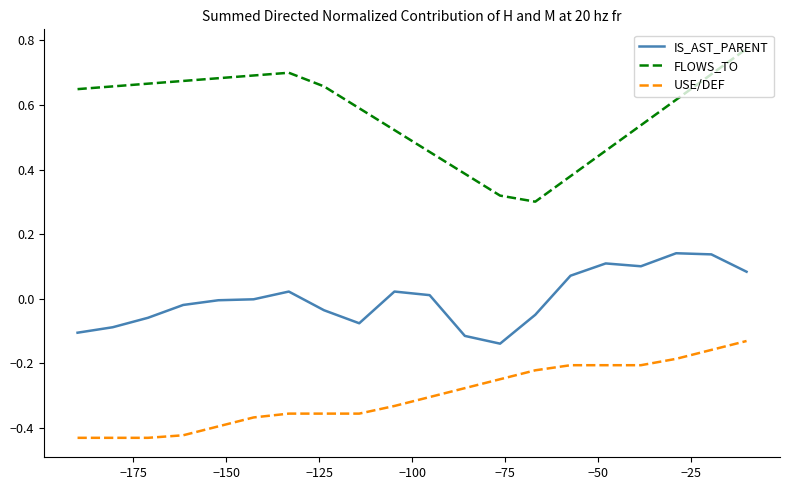

True or false: IS_AST_PARENT and FLOWS_TO intersect in this chart.

False